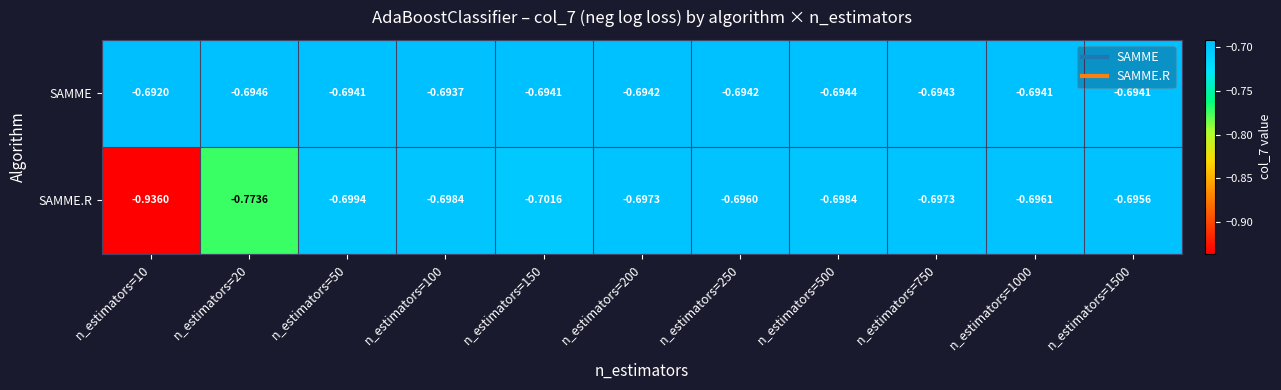

Which series has the widest spread of values?

SAMME.R